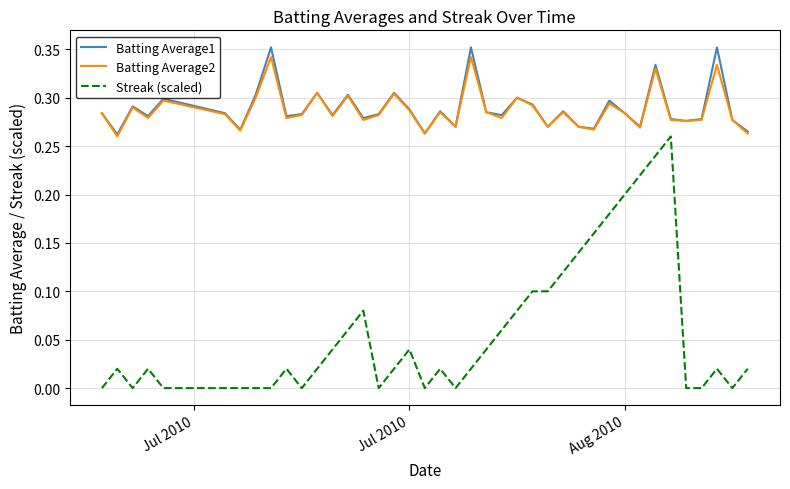

Which series has the widest spread of values?

Streak (scaled)